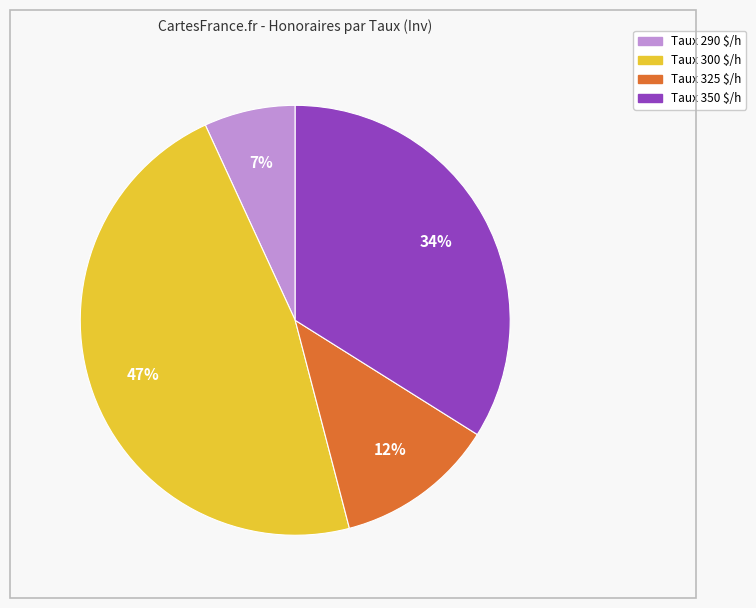

To the nearest percent, what is the difference between the largest and smallest slice percentages?

40%